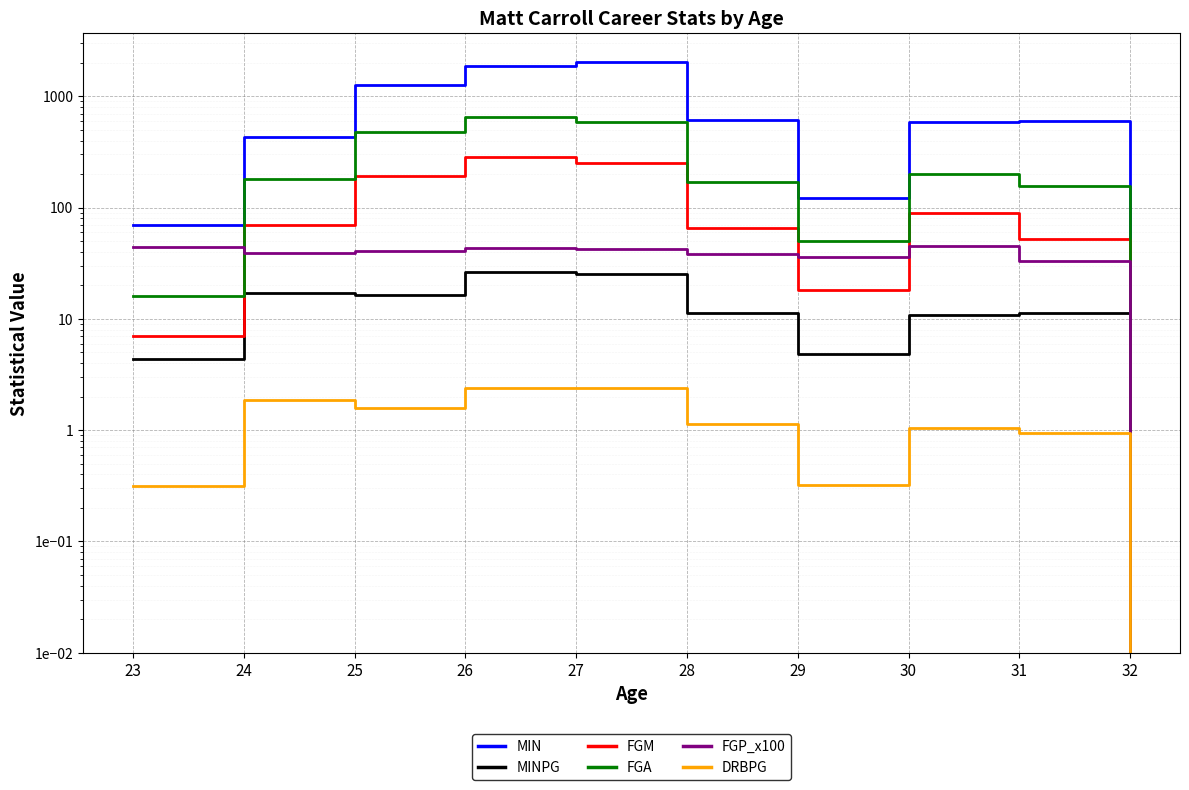

At which category is the sum across all series the highest?

27